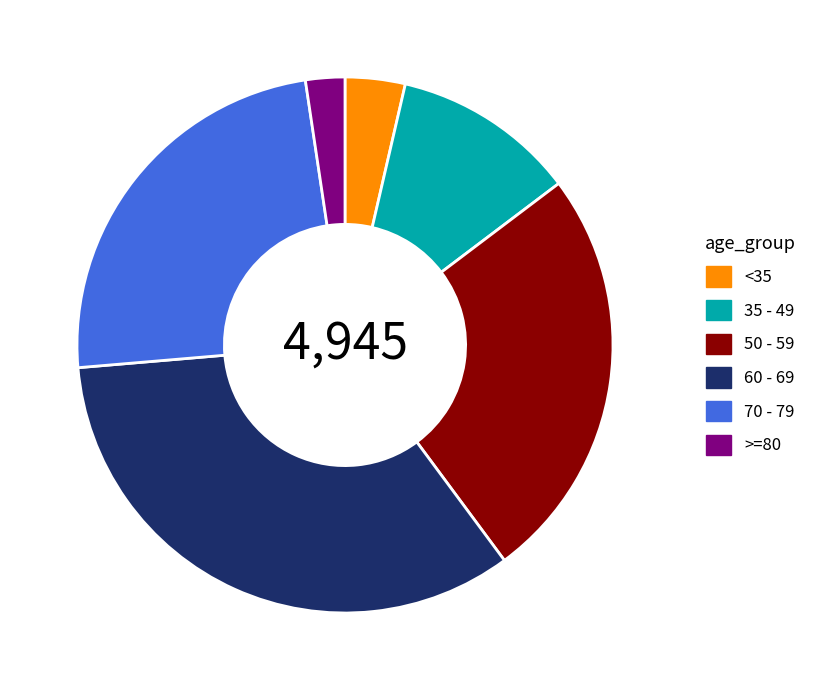

Rank the categories by value from highest to lowest.

60 - 69, 50 - 59, 70 - 79, 35 - 49, <35, >=80